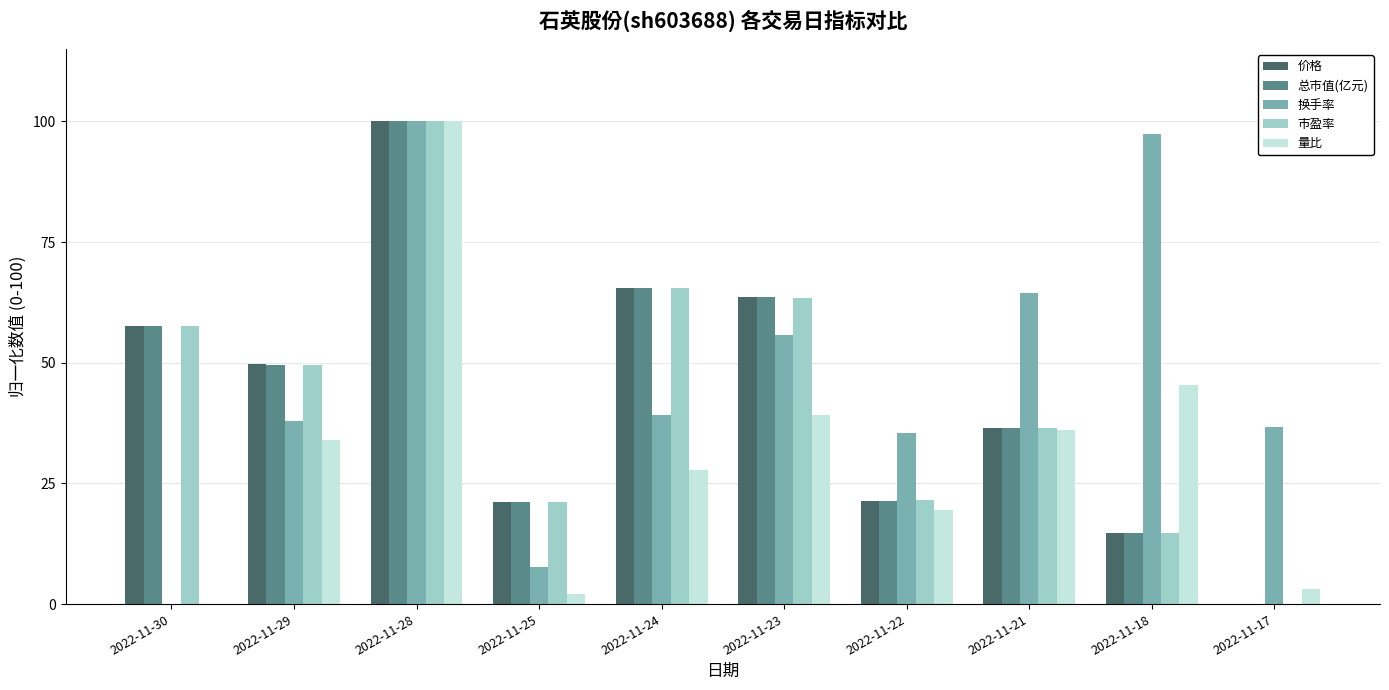

Does the chart contain stacked bars?

No